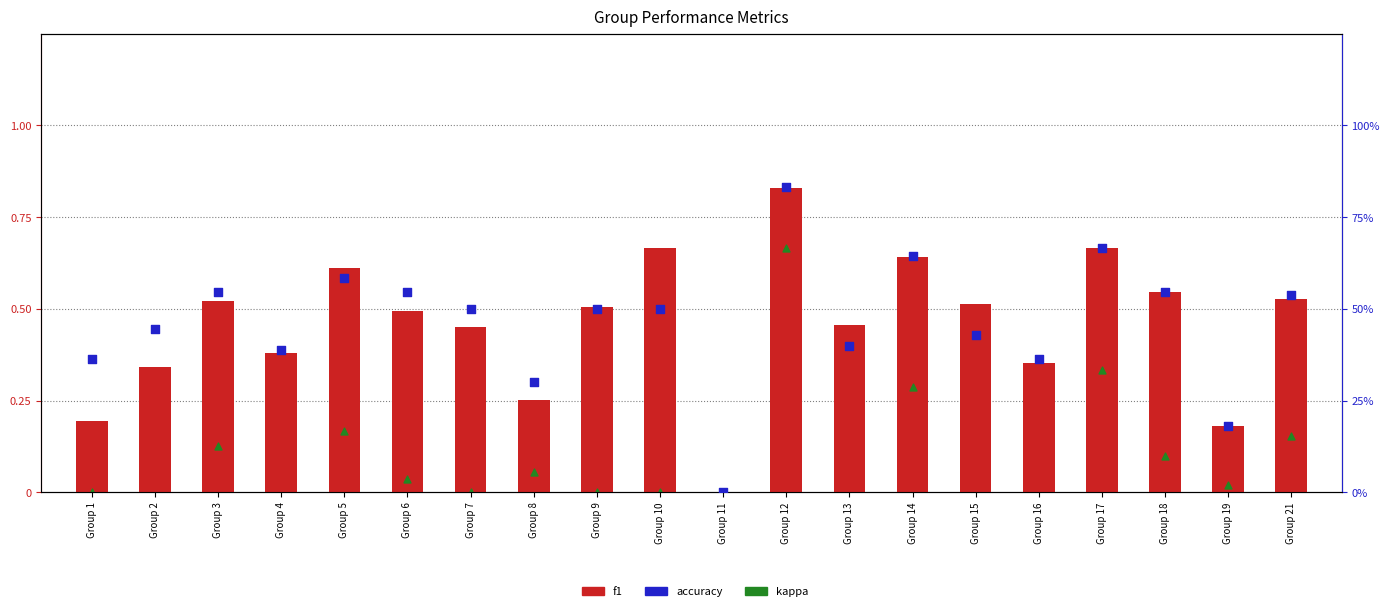

At how many categories does at least one series exceed 0?

19